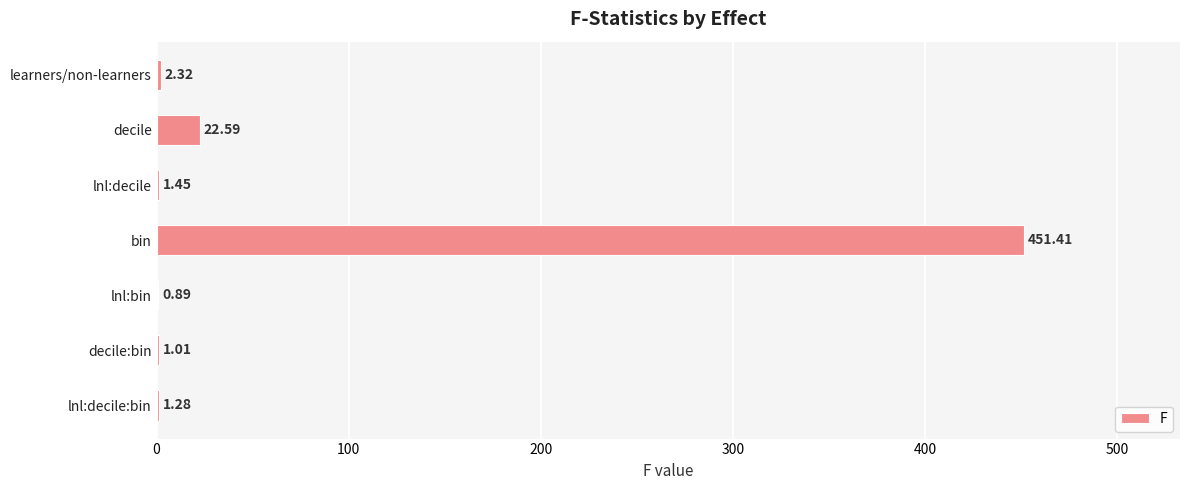

Which has a higher value, learners/non-learners or lnl:decile?

learners/non-learners